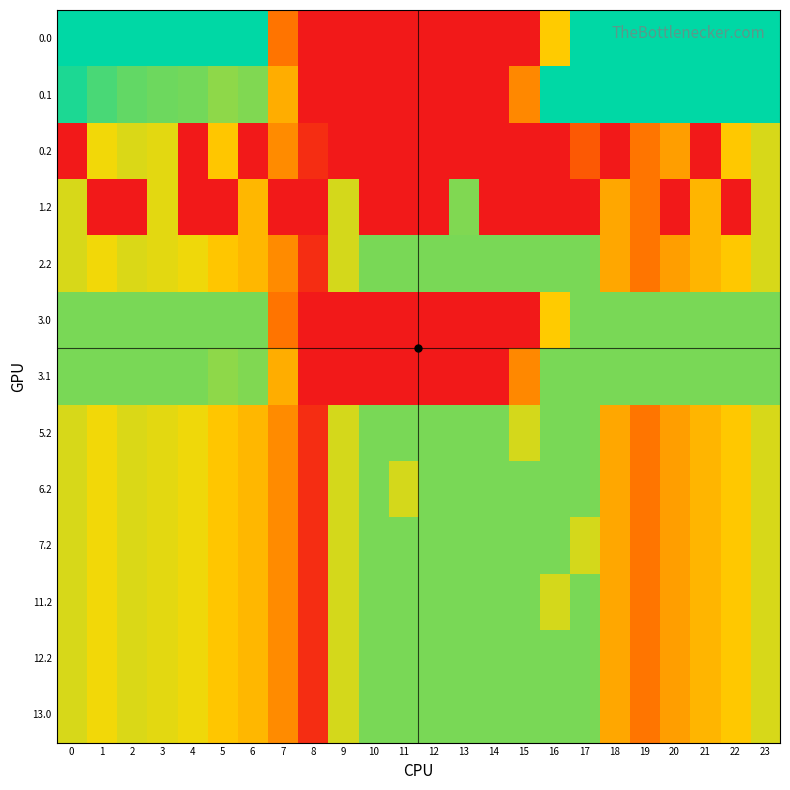

At how many categories does at least one series exceed 83?

23